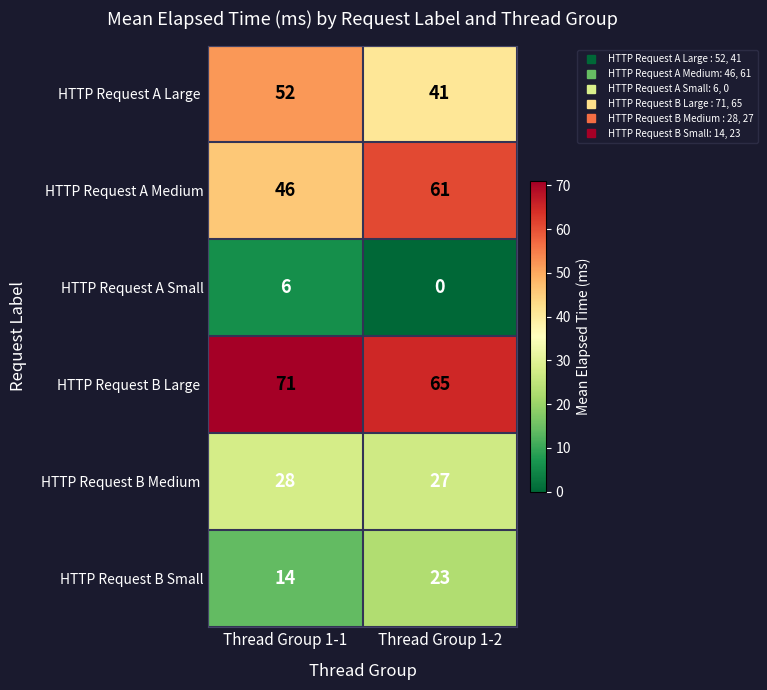

Reading right to left, extract all data points from this chart.

HTTP Request A Large : 41	52
HTTP Request A Medium: 61	46
HTTP Request A Small: 0	6
HTTP Request B Large : 65	71
HTTP Request B Medium : 27	28
HTTP Request B Small: 23	14